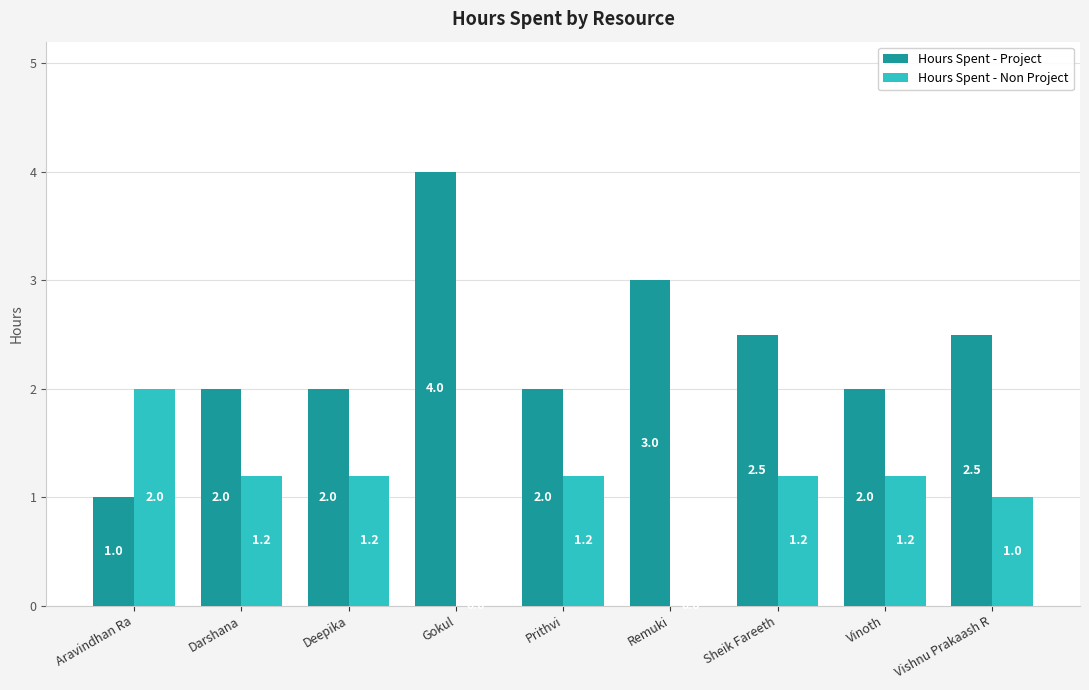

Are the bars grouped side by side (vs. stacked)?

Yes